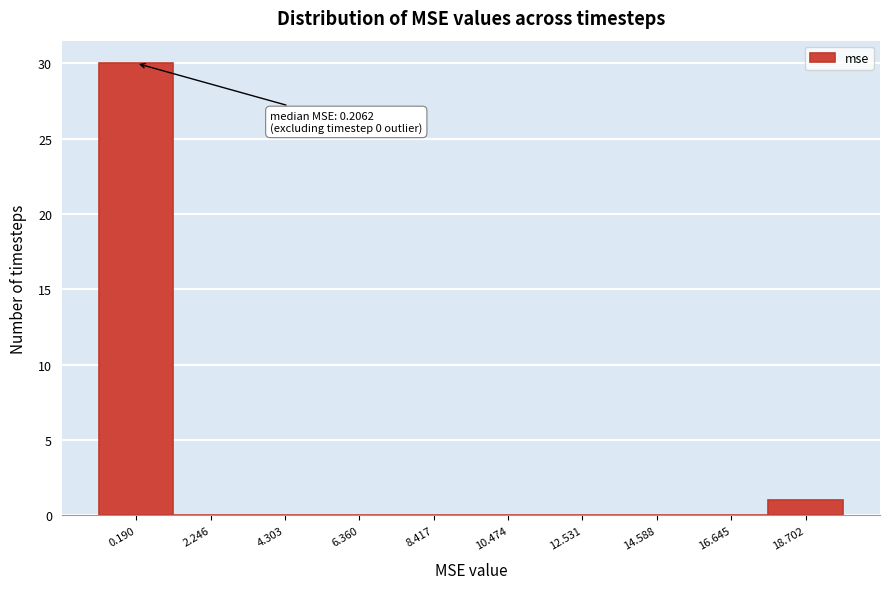

Reading left to right, list all the values displayed in this chart.

0.190=30	2.246=0	4.303=0	6.360=0	8.417=0	10.474=0	12.531=0	14.588=0	16.645=0	18.702=1